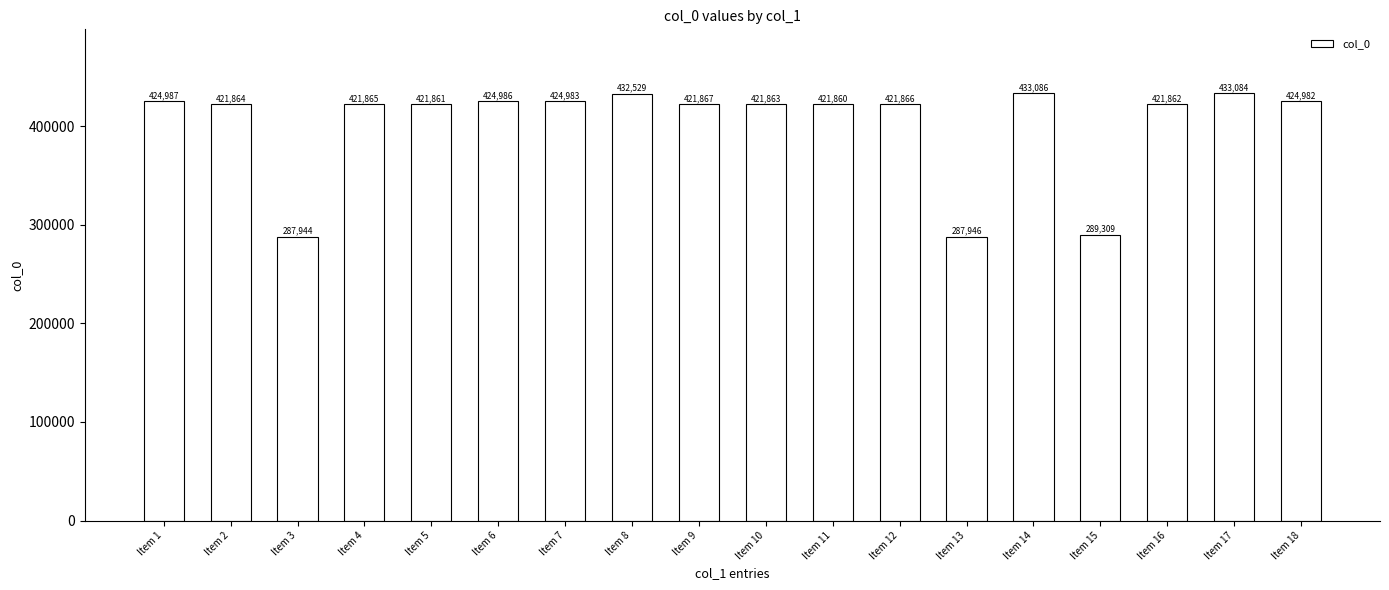

List the labels in order of value, largest first.

Item 14, Item 17, Item 8, Item 1, Item 6, Item 7, Item 18, Item 9, Item 12, Item 4, Item 2, Item 10, Item 16, Item 5, Item 11, Item 15, Item 13, Item 3